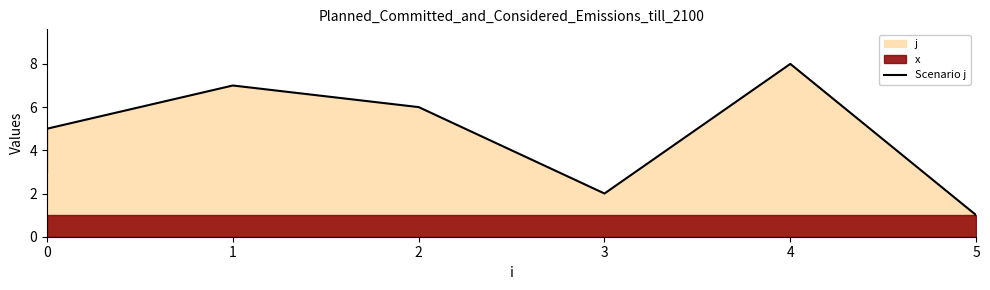

Between 5 and 1, which is larger?

1